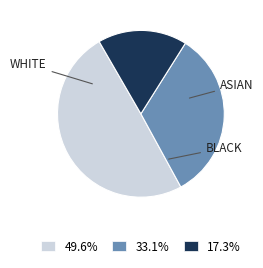

Is the sum of 33.1% and 49.6% greater than half?

Yes